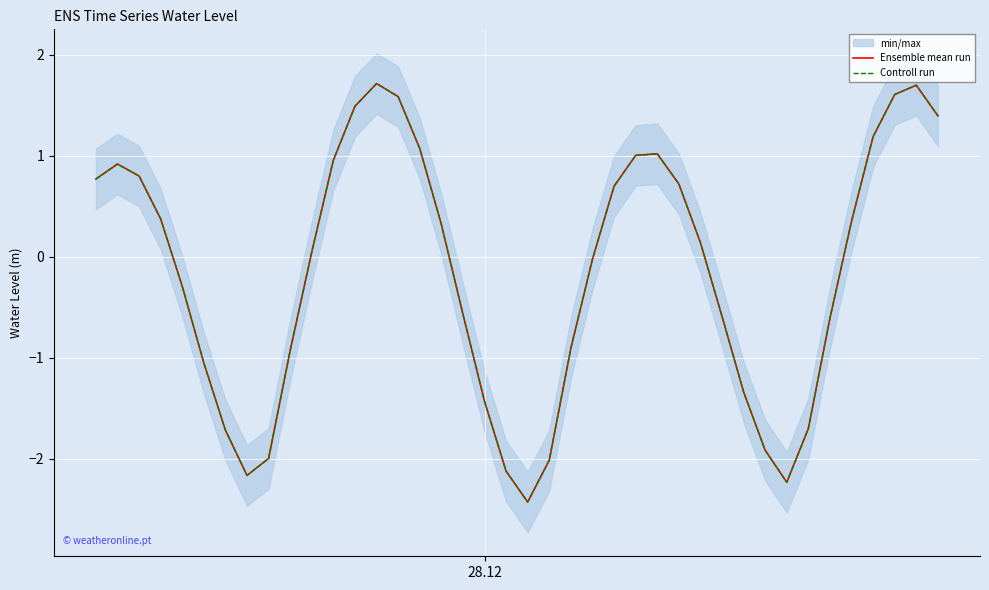

What is the lowest value of the Ensemble mean run series?

-2.4